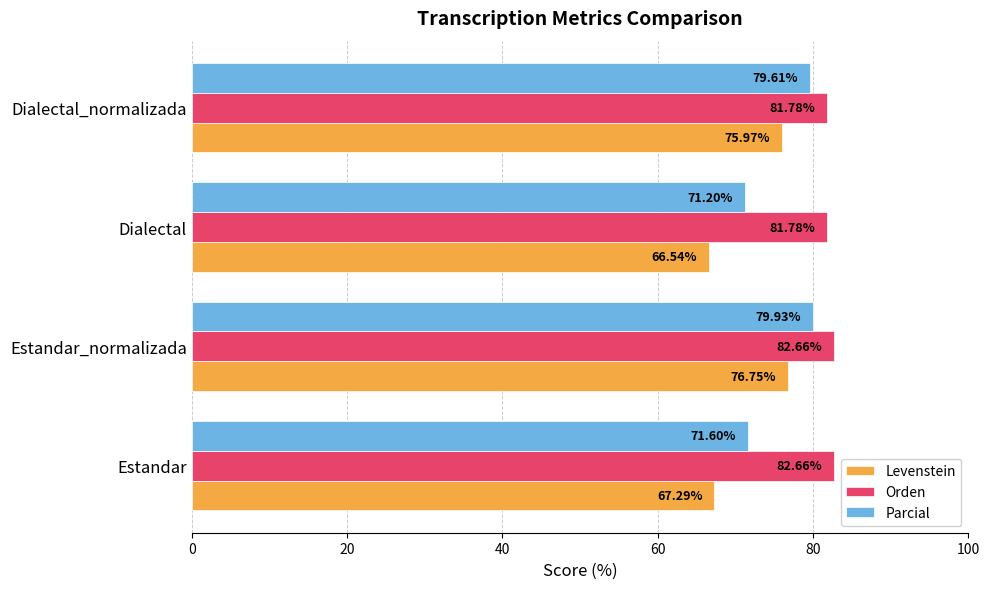

List the labels in order of Levenstein value, smallest first.

Dialectal, Estandar, Dialectal_normalizada, Estandar_normalizada